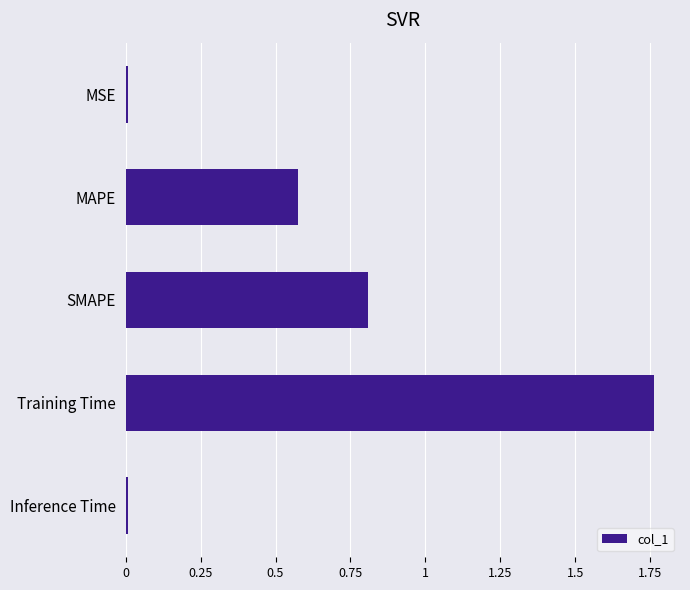

What value does the data have at SMAPE?

0.8